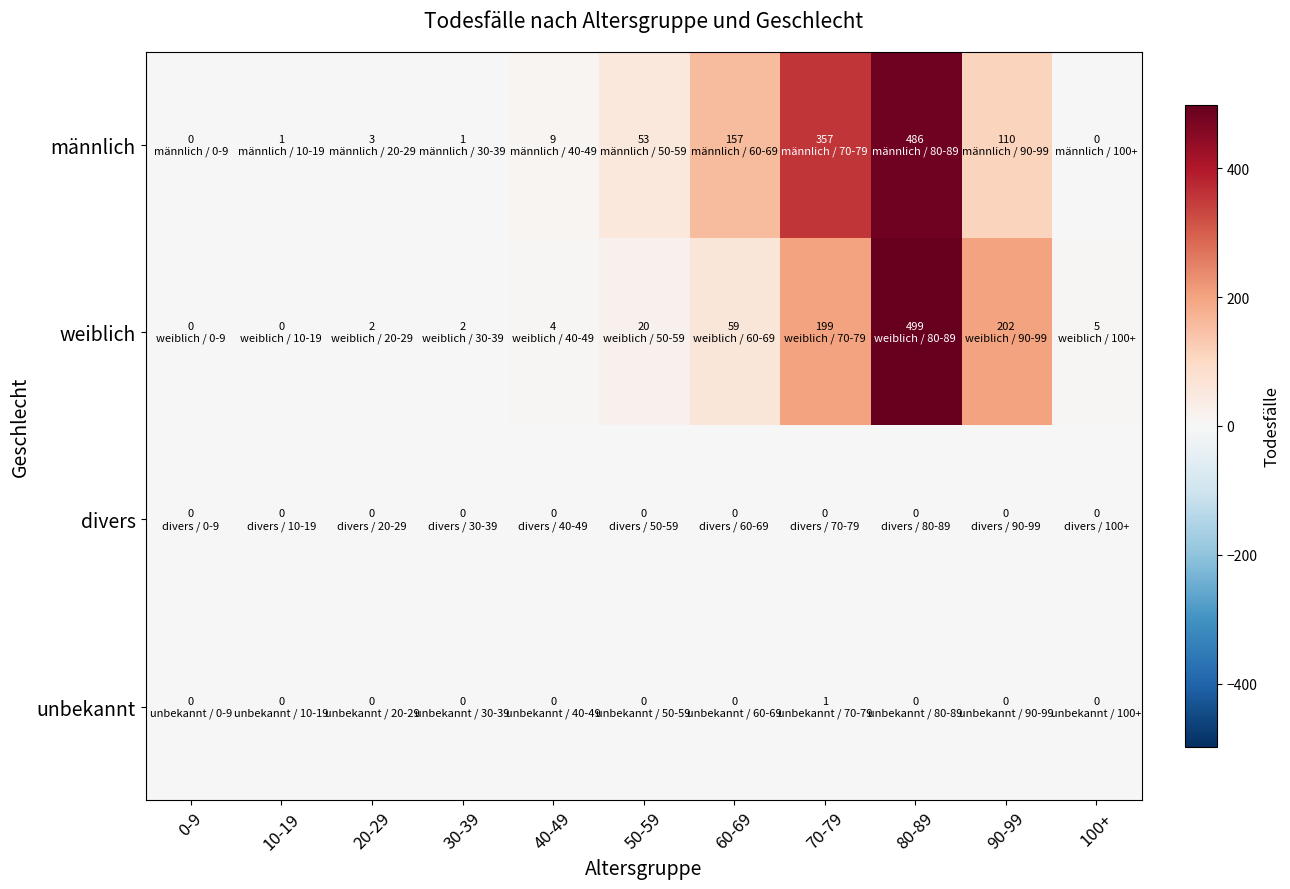

How many distinct data groups are displayed?

4